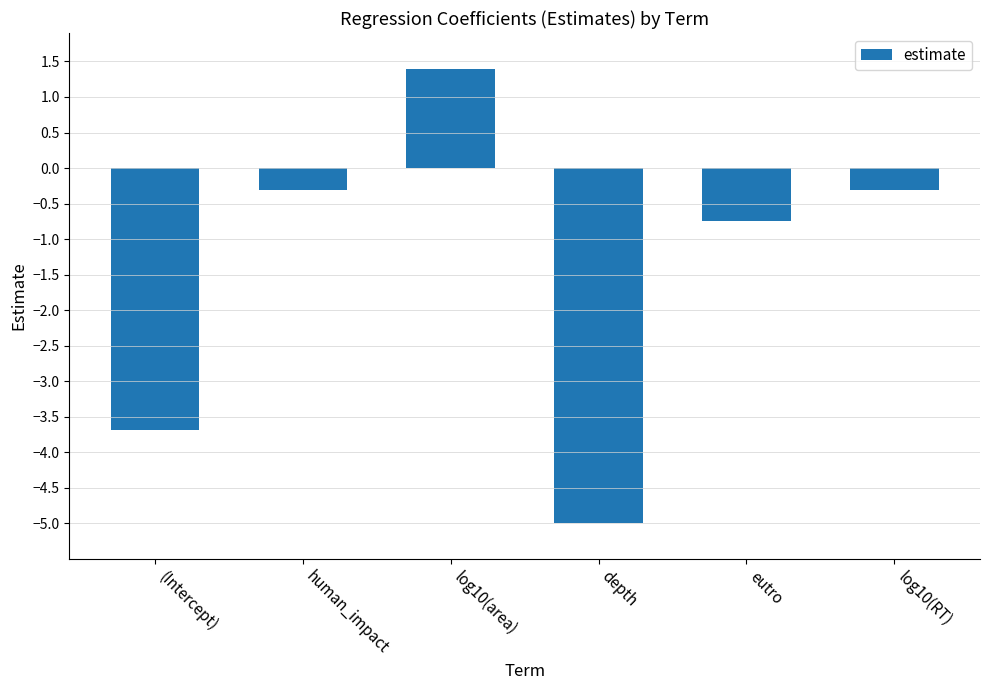

At which category does the chart reach its peak across all series?

log10(area)